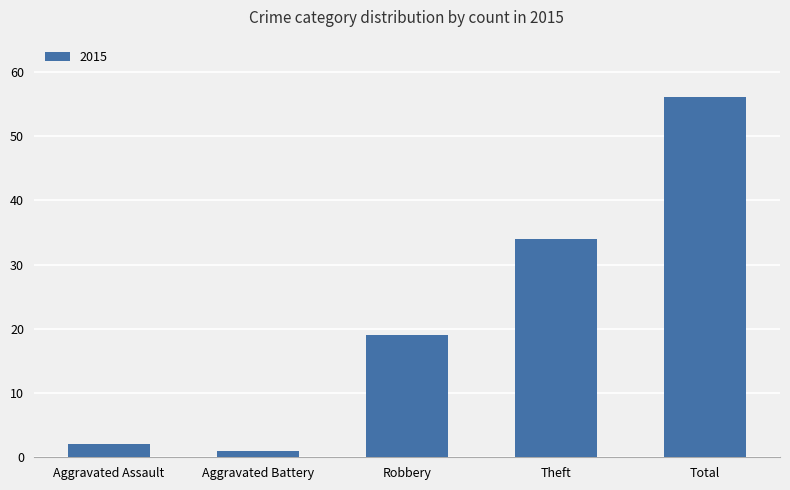

Are the bars horizontal?

No